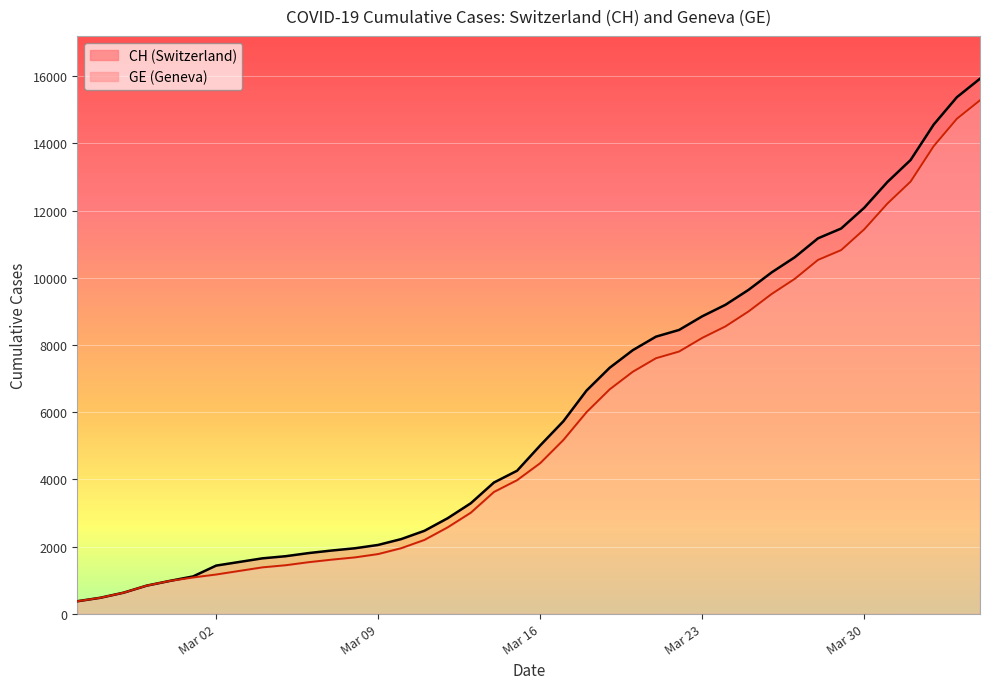

What are all the series names shown in the legend?

CH, GE